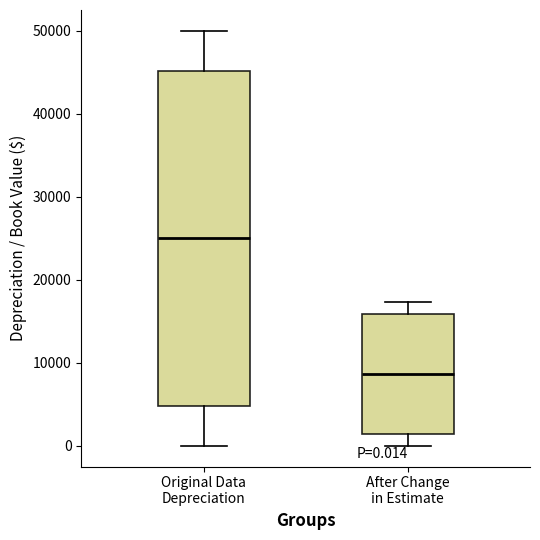

Which box is the tallest, from its lower edge to its upper edge?

Original Data Depreciation